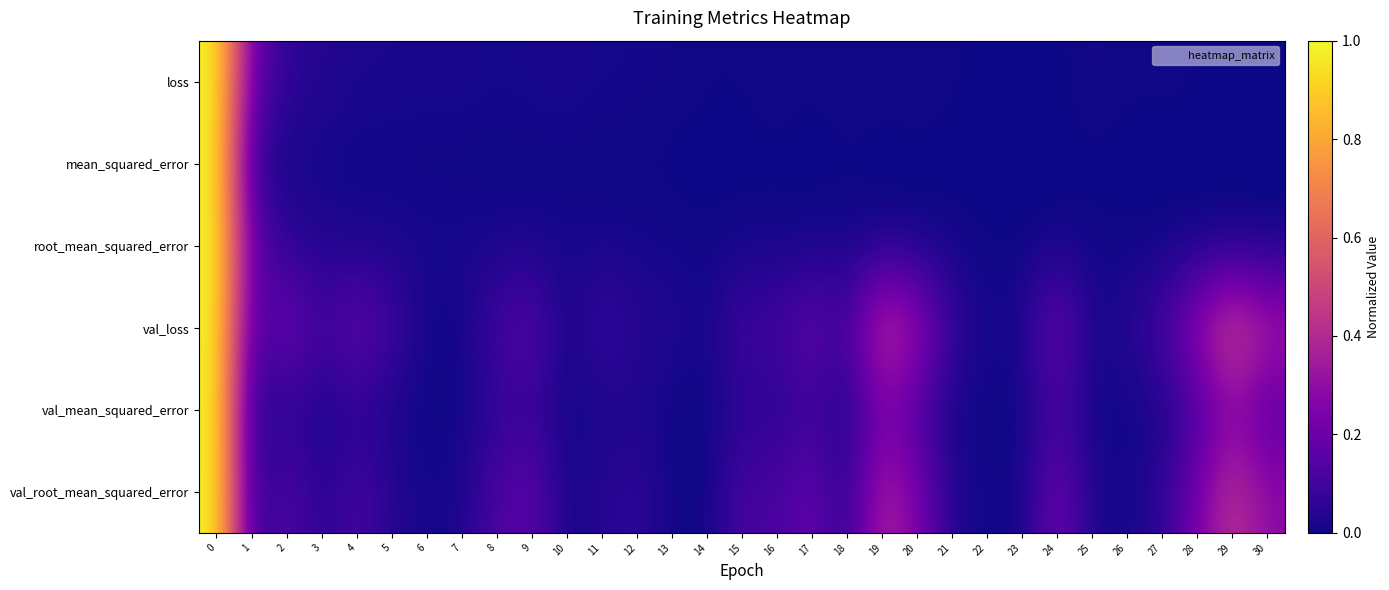

What is the greatest value displayed?

1.0